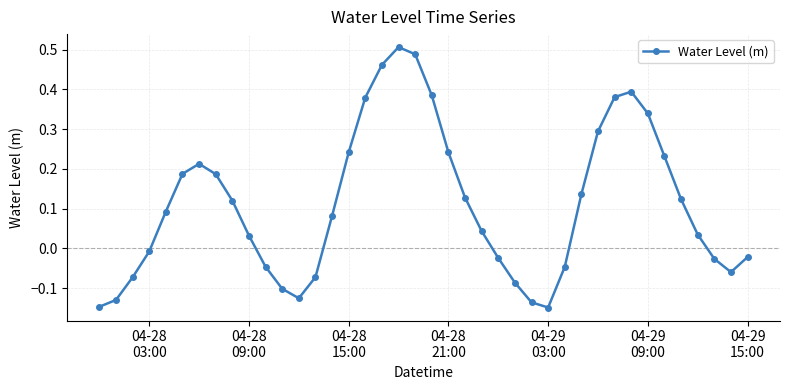

How many data points does each series have?

40